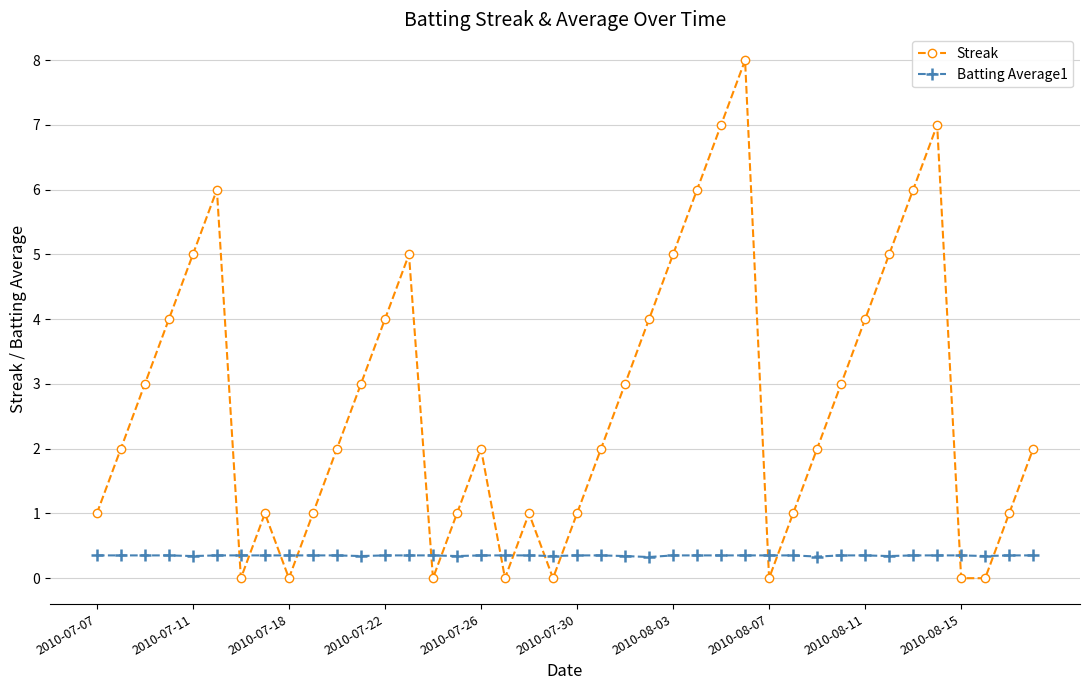

Which series ends up on top after the final intersection of Streak and Batting Average1?

Streak